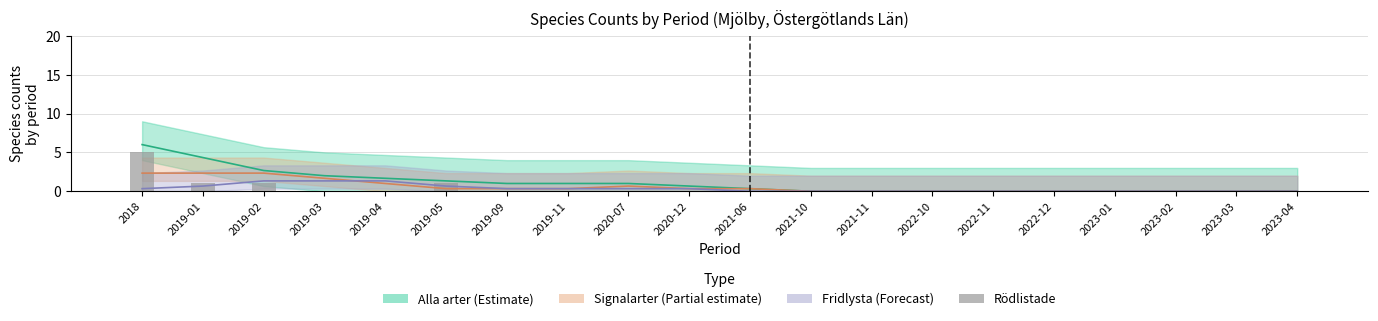

What is the difference between the maximum and minimum values?

5